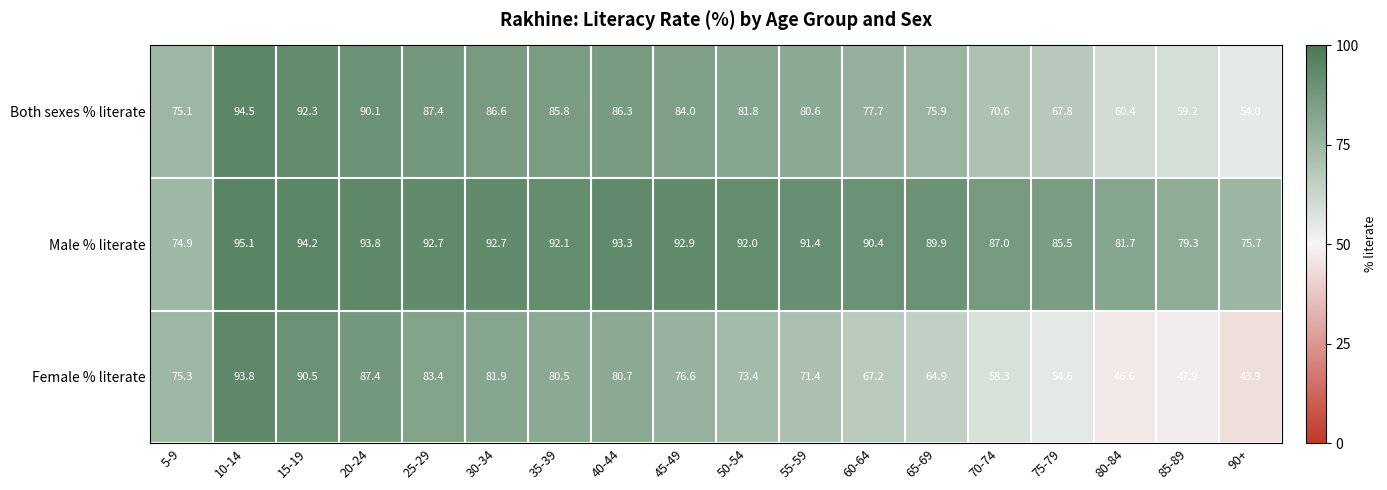

What is the greatest value displayed?

95.1